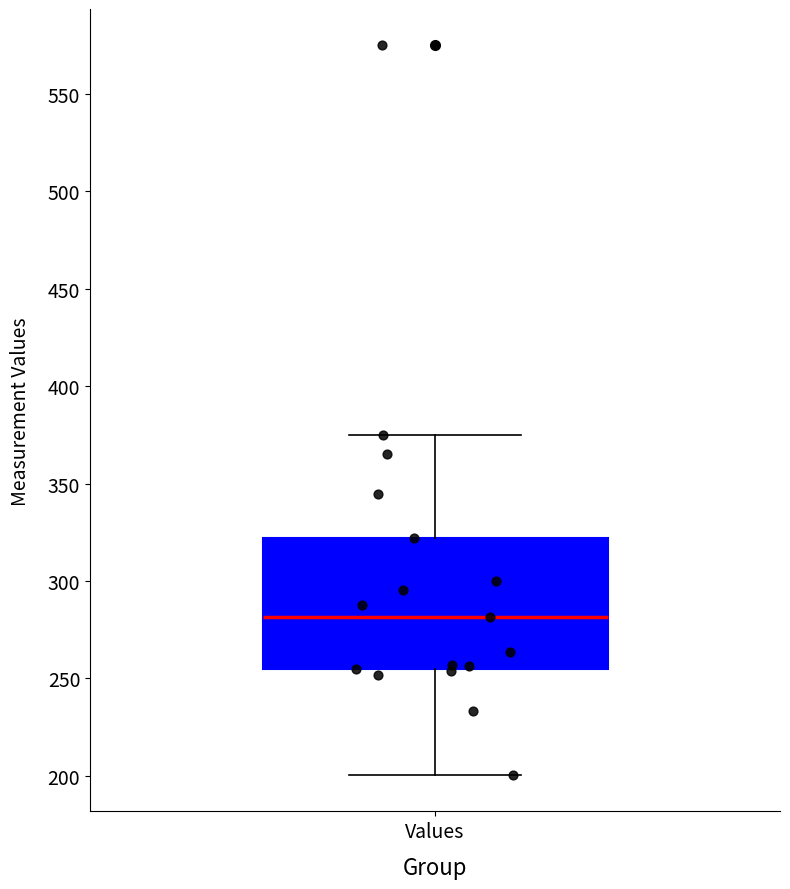

Where is the lower edge of the box for Values on the y-axis? The values are not printed on the chart, so give them approximately, as read against the axis.

255